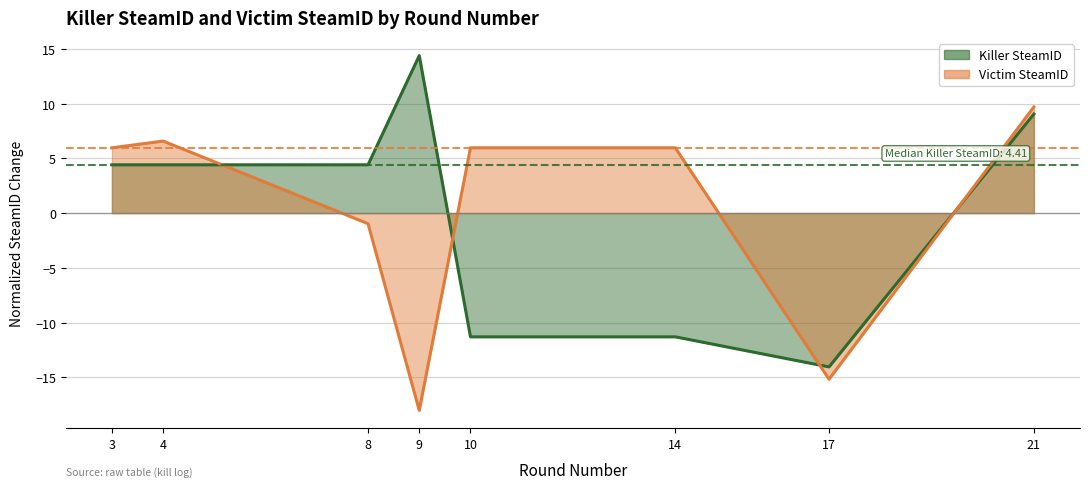

The value of Killer SteamID at 17 is -14.0. True or false?

True